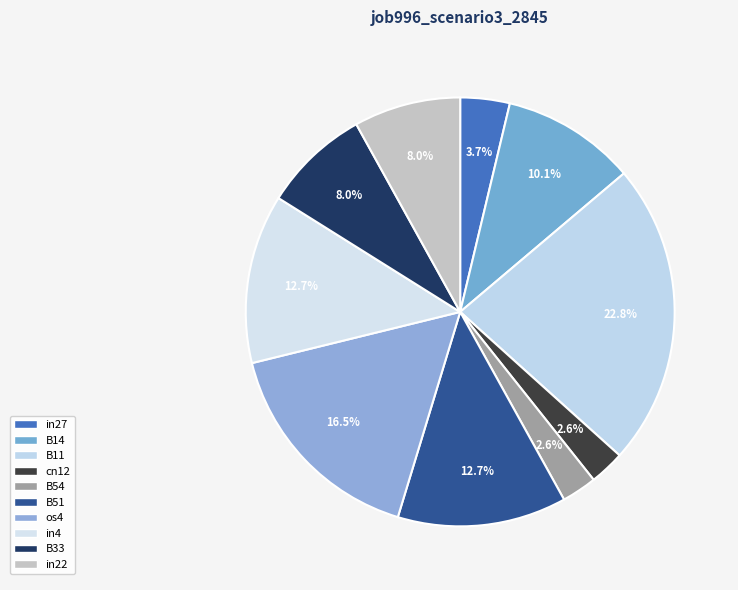

Combined, do B54 and in4 account for over 50%?

No